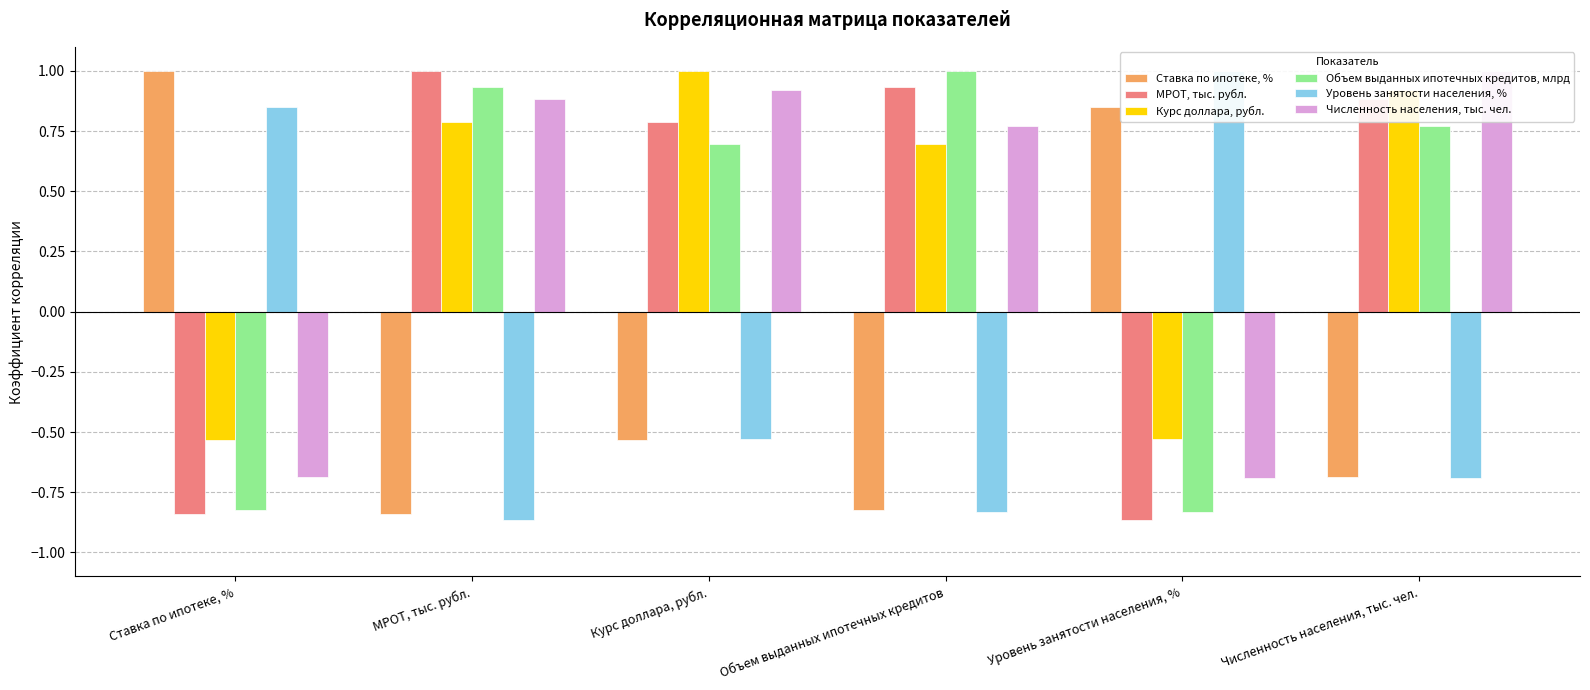

What is the approximate value of Уровень занятости населения, % at Ставка по ипотеке, %?

0.9